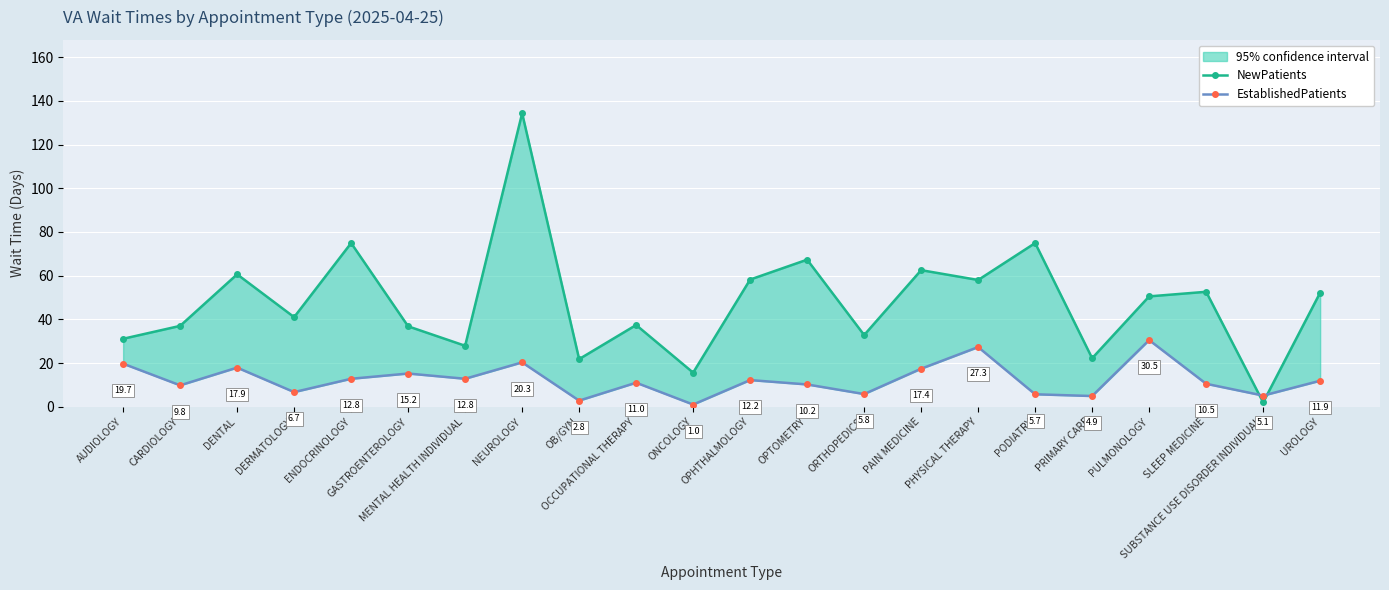

Between which two adjacent categories do NewPatients and EstablishedPatients first intersect?

SLEEP MEDICINE and SUBSTANCE USE DISORDER INDIVIDUAL